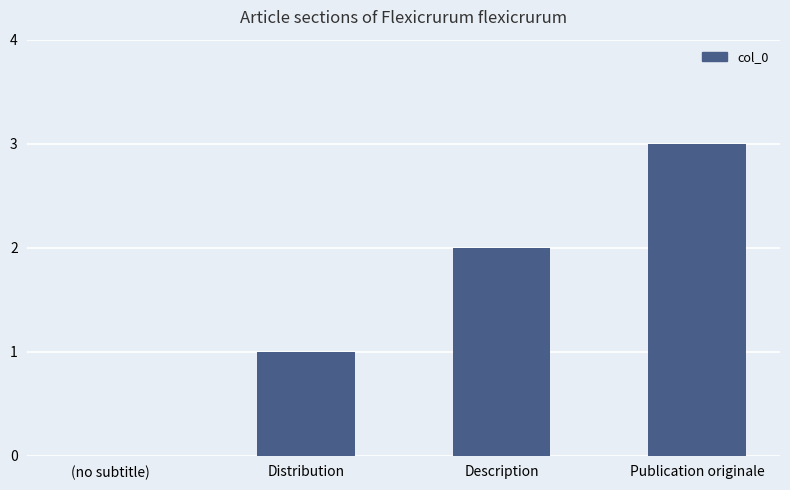

At which category does the chart reach its peak across all series?

Publication originale